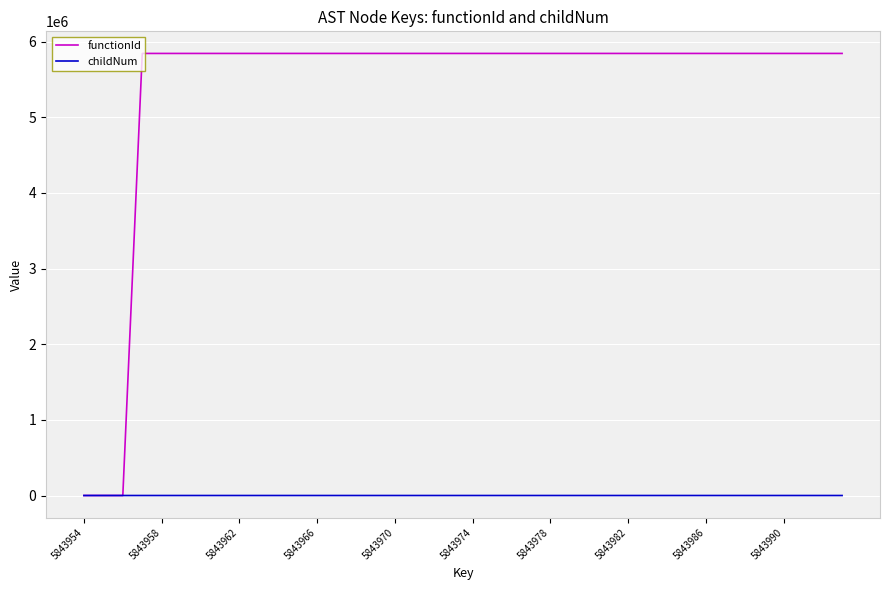

Which series has the widest spread of values?

functionId